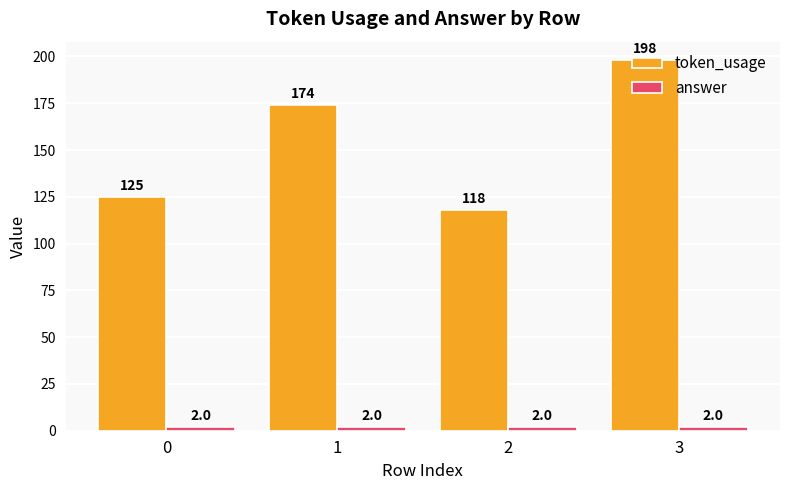

True or false: token_usage has a value of 198 at 3.

True